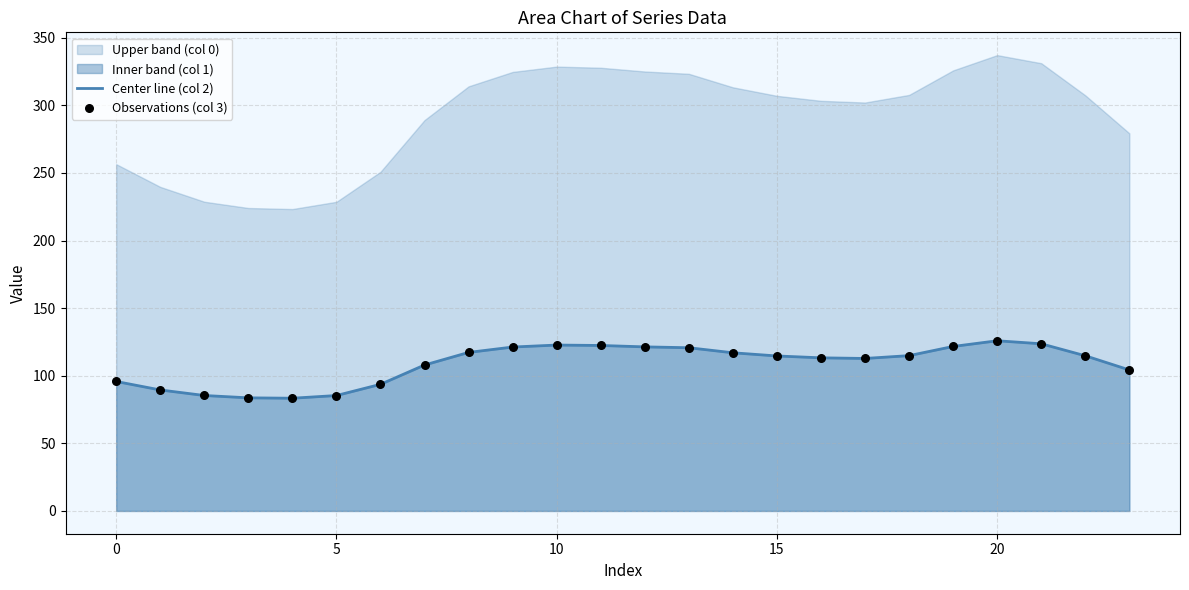

Is the value of Observations (col 3) at 19 greater than the value of Center line (col 2) at 11?

No